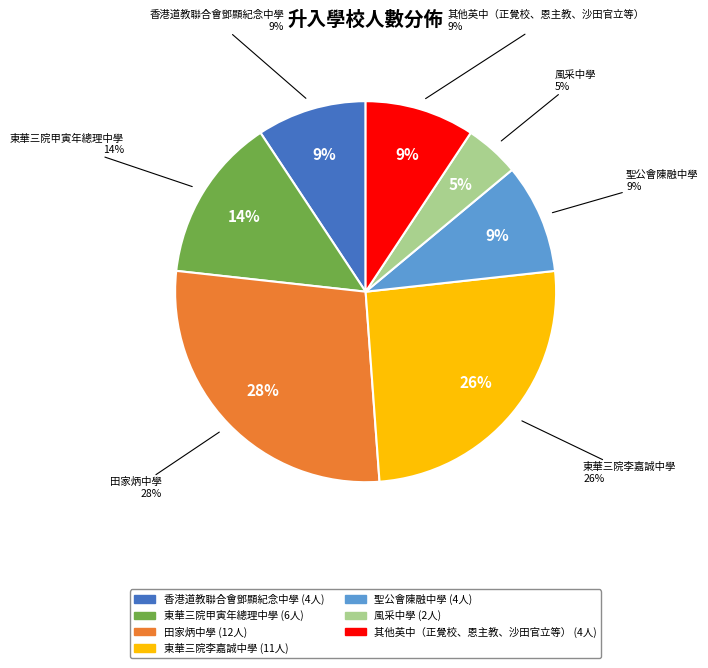

To the nearest percent, what is the difference between the largest and smallest slice percentages?

23%